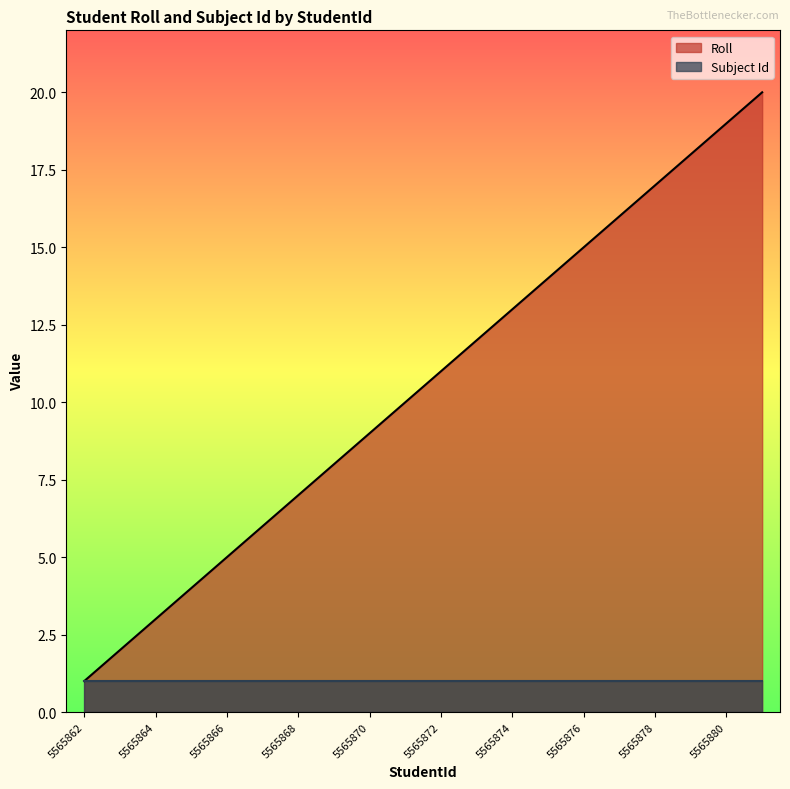

What is the value of the 10th point from the left?

10